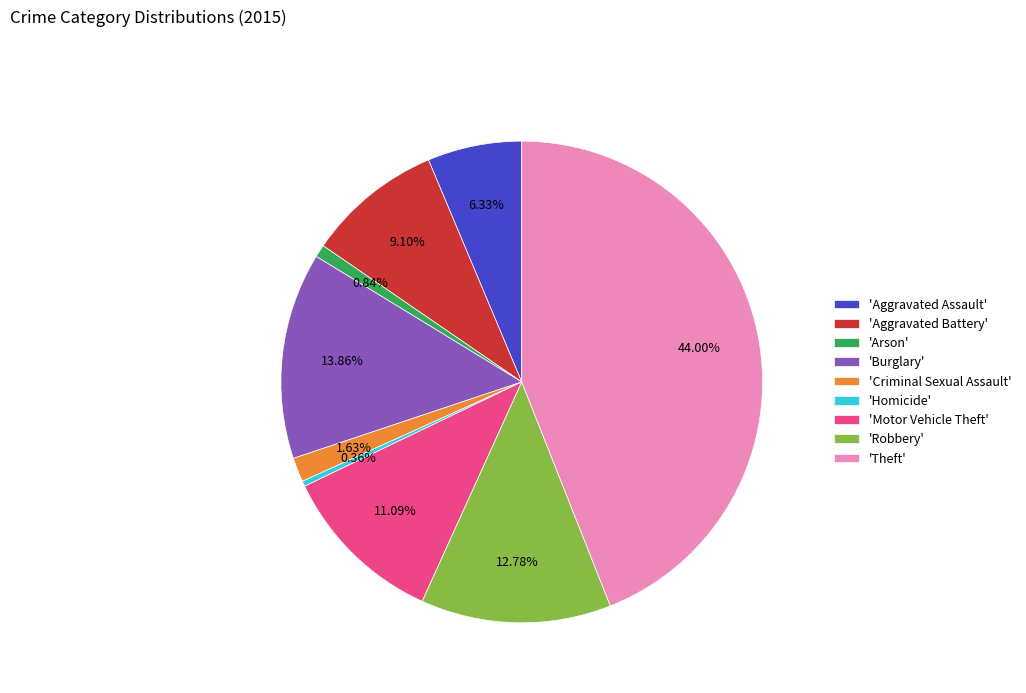

Which slice is the largest?

'Theft'